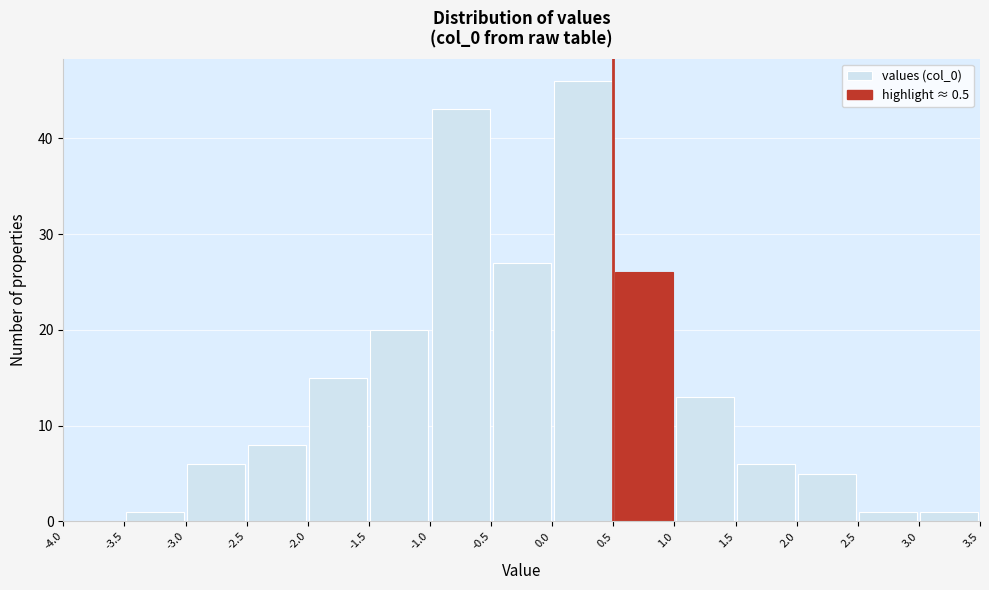

Over which range of the x-axis is the bar tallest?

0.0 to 0.5